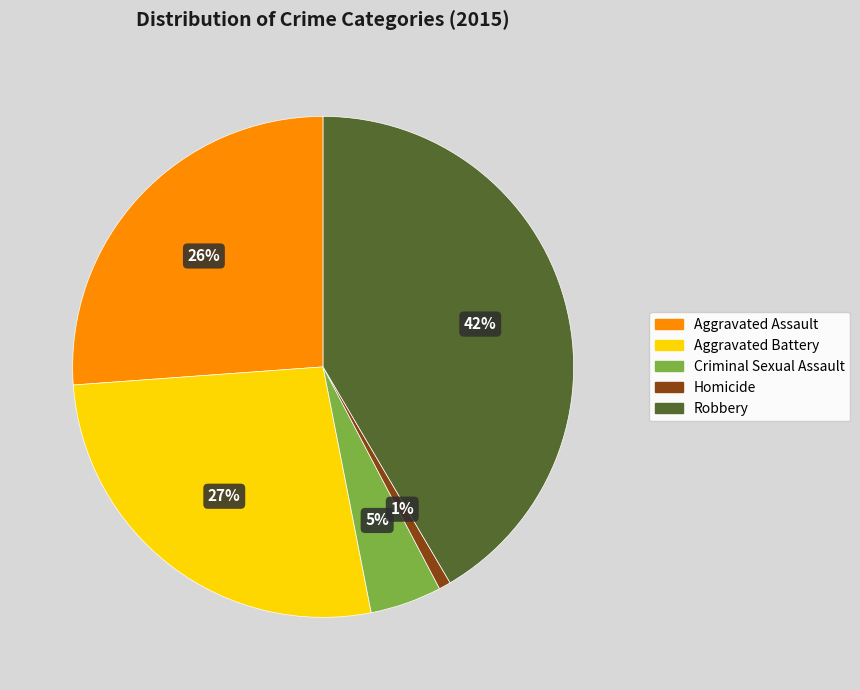

Is there a majority slice in this chart?

No